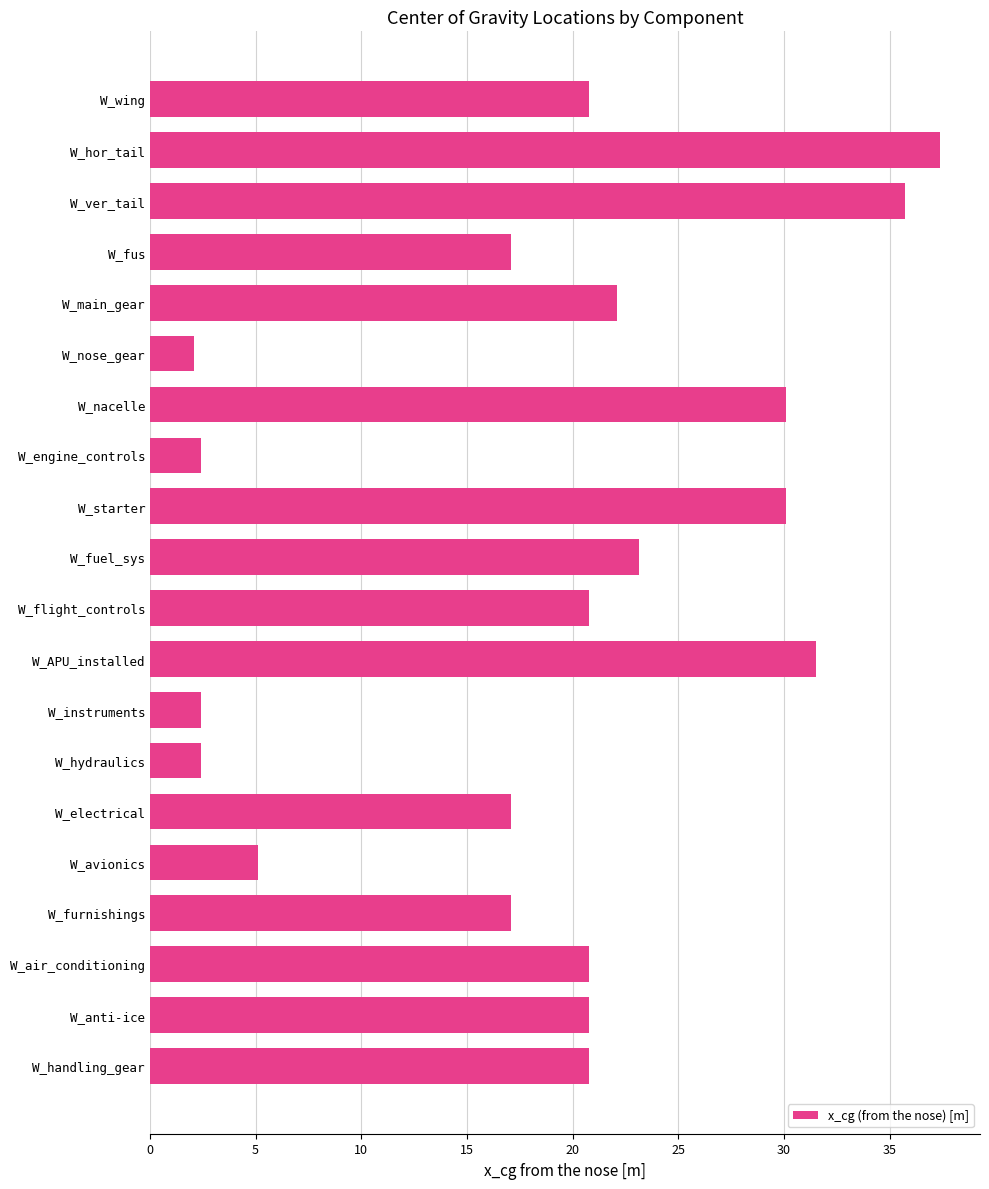

Count the number of values greater than 20.

12